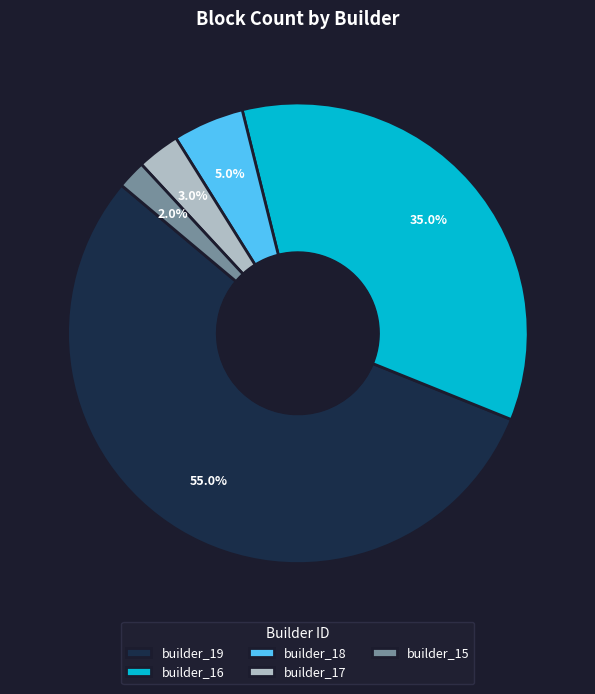

To the nearest percent, what percentage of the pie is builder_19?

55%